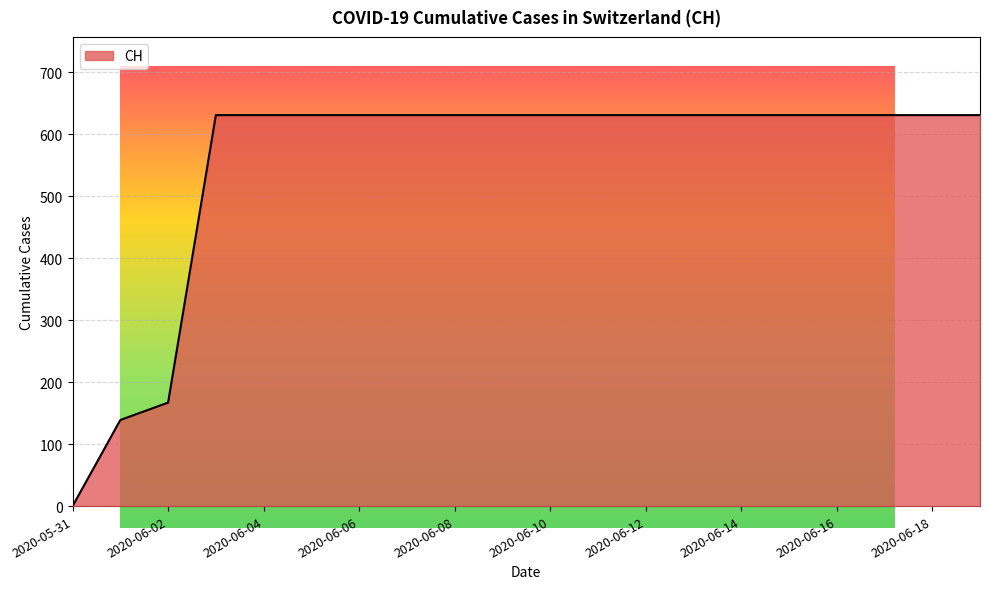

The chart shows a value of 167 at 2020-06-02. True or false?

True